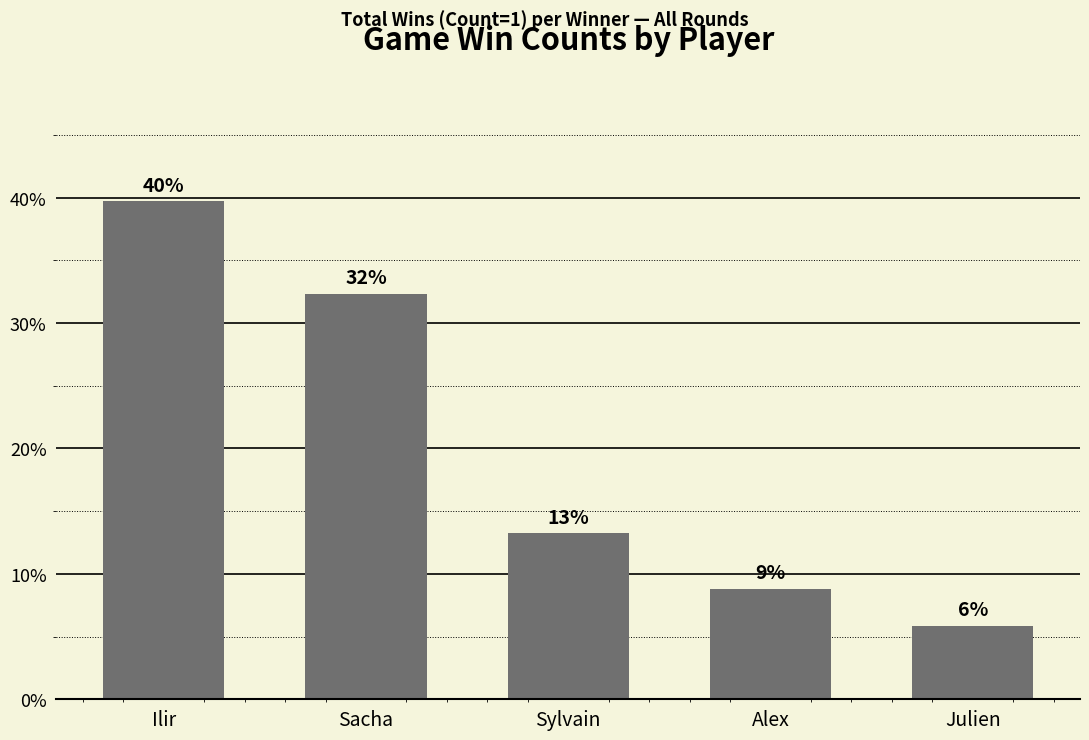

Reading left to right, transcribe all the data shown in this chart.

39.7	32.4	13.2	8.8	5.9